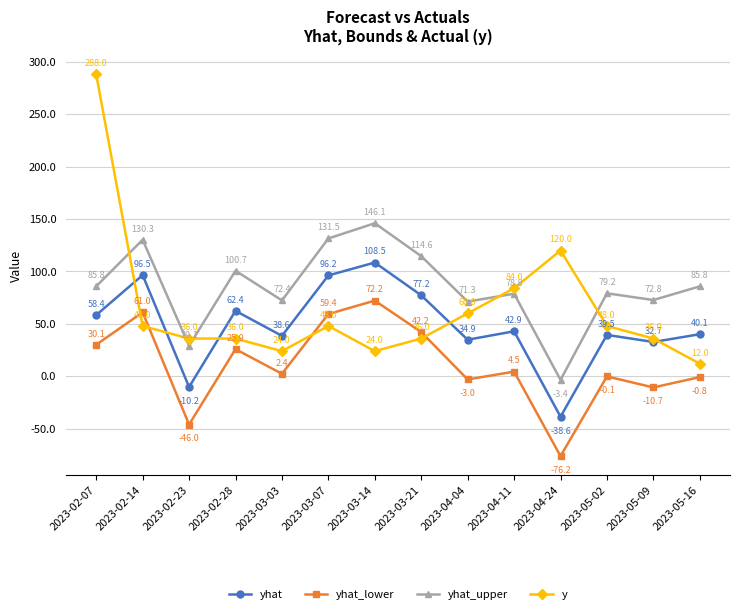

At 2023-05-16, list the series in order from largest to smallest.

yhat_upper, yhat, y, yhat_lower